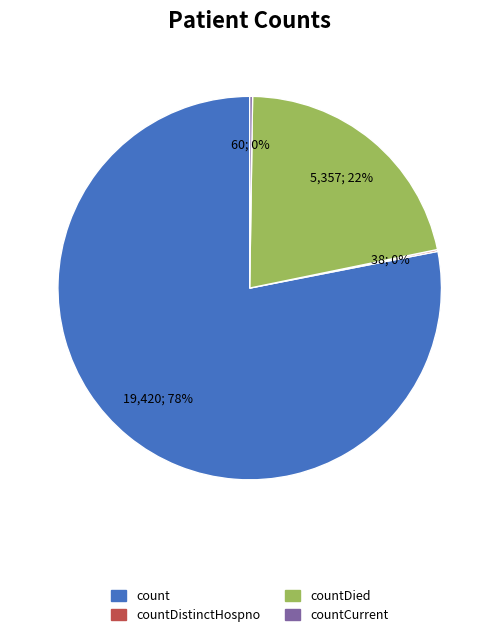

What is the majority slice?

count